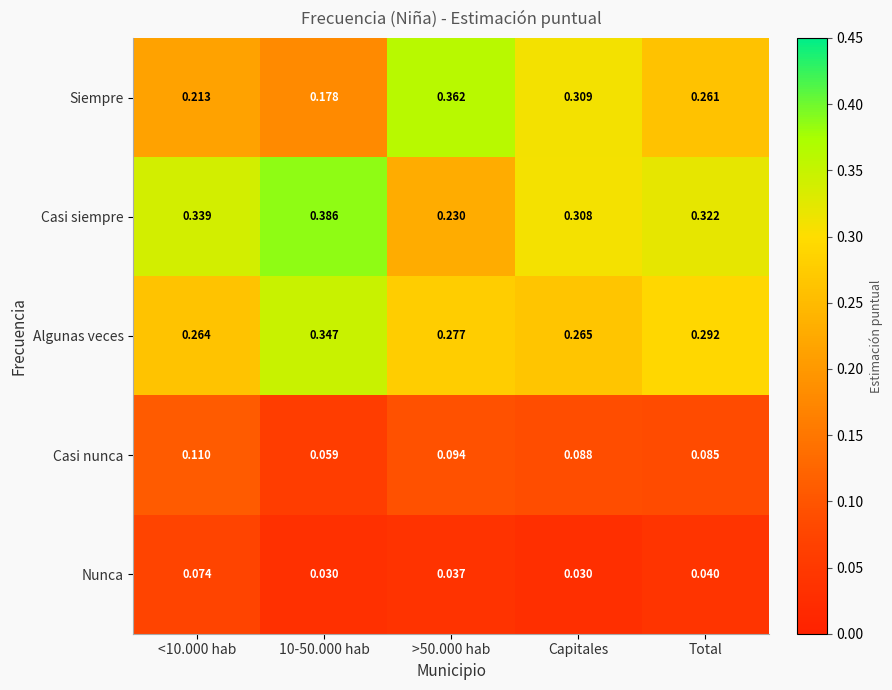

List the series in order of their peak value, highest first.

Casi siempre, Siempre, Algunas veces, Casi nunca, Nunca